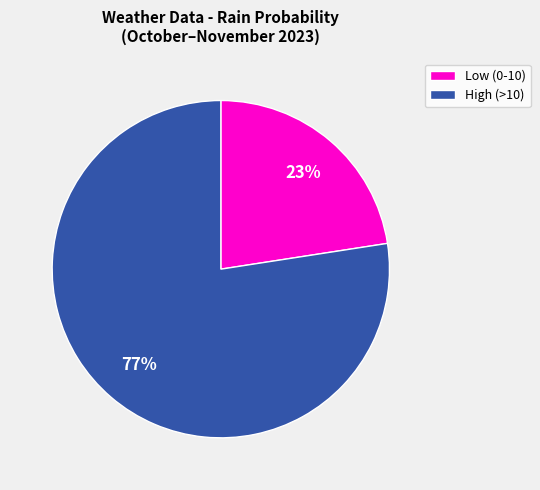

Is there a majority slice in this chart?

Yes